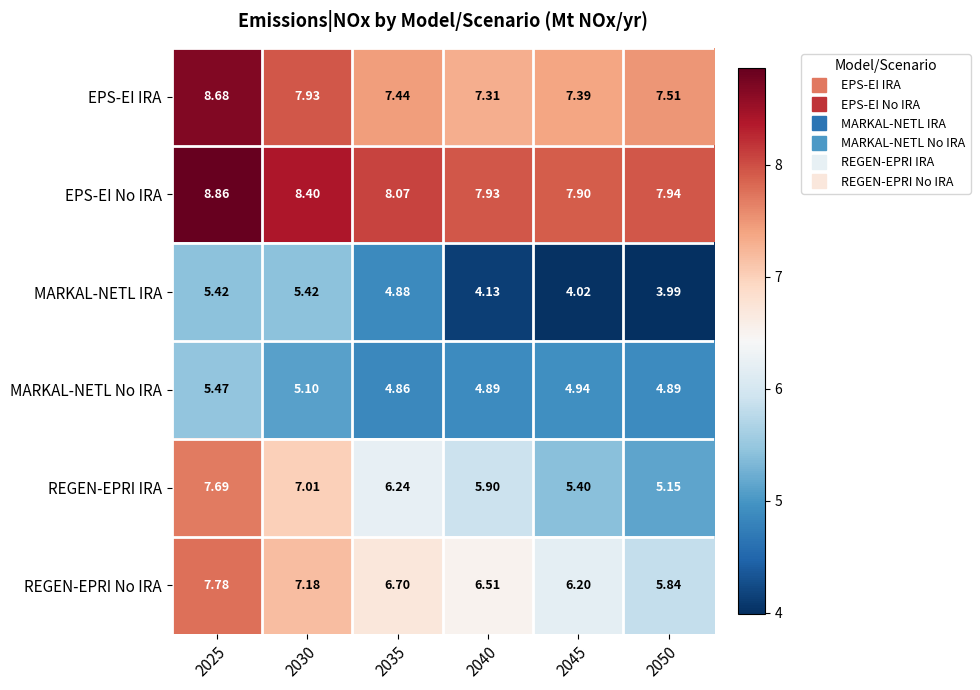

At 2045, list the series in order from largest to smallest.

EPS-EI No IRA, EPS-EI IRA, REGEN-EPRI No IRA, REGEN-EPRI IRA, MARKAL-NETL No IRA, MARKAL-NETL IRA